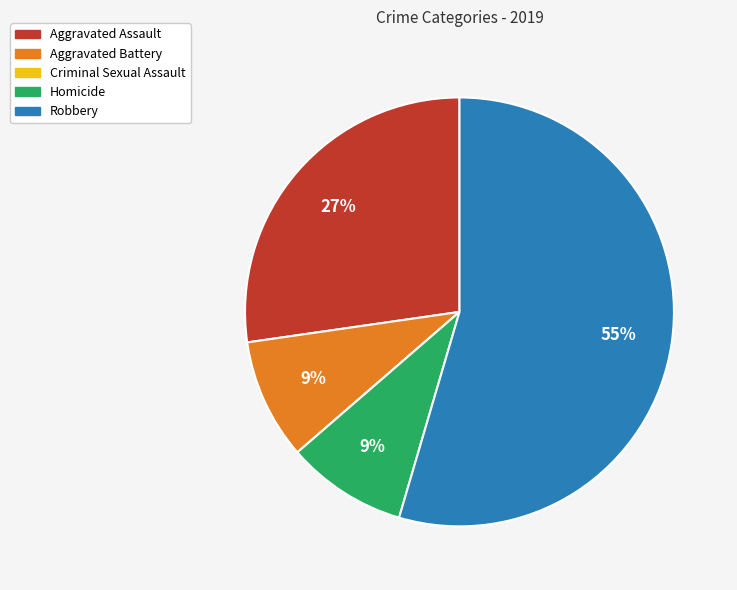

What is the ratio of the value at Homicide to the value at Aggravated Battery?

1.0